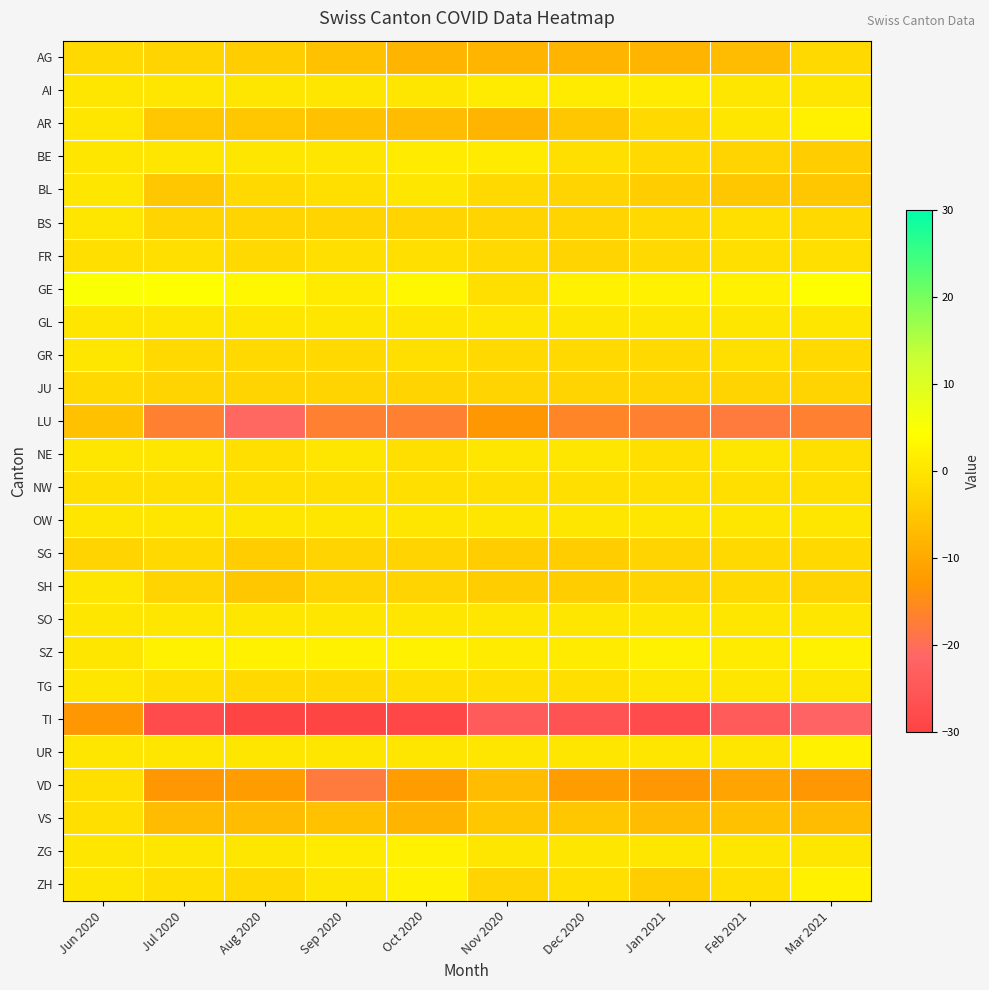

Reading left to right, transcribe all the data shown in this chart.

AG: Jun 2020=-2	Jul 2020=-3	Aug 2020=-4	Sep 2020=-6	Oct 2020=-8	Nov 2020=-8	Dec 2020=-8	Jan 2021=-8	Feb 2021=-7	Mar 2021=-2
AI: Jun 2020=0	Jul 2020=0	Aug 2020=0	Sep 2020=0	Oct 2020=0	Nov 2020=1	Dec 2020=1	Jan 2021=1	Feb 2021=0	Mar 2021=0
AR: Jun 2020=0	Jul 2020=-5	Aug 2020=-5	Sep 2020=-6	Oct 2020=-7	Nov 2020=-8	Dec 2020=-5	Jan 2021=-2	Feb 2021=0	Mar 2021=2
BE: Jun 2020=0	Jul 2020=0	Aug 2020=0	Sep 2020=0	Oct 2020=1	Nov 2020=1	Dec 2020=-1	Jan 2021=-2	Feb 2021=-3	Mar 2021=-4
BL: Jun 2020=0	Jul 2020=-5	Aug 2020=-2	Sep 2020=-1	Oct 2020=0	Nov 2020=-2	Dec 2020=-3	Jan 2021=-4	Feb 2021=-5	Mar 2021=-5
BS: Jun 2020=0	Jul 2020=-3	Aug 2020=-3	Sep 2020=-3	Oct 2020=-3	Nov 2020=-3	Dec 2020=-3	Jan 2021=-2	Feb 2021=-1	Mar 2021=-2
FR: Jun 2020=-1	Jul 2020=-1	Aug 2020=-2	Sep 2020=-1	Oct 2020=-1	Nov 2020=-2	Dec 2020=-3	Jan 2021=-2	Feb 2021=-1	Mar 2021=-1
GE: Jun 2020=5	Jul 2020=4	Aug 2020=3	Sep 2020=1	Oct 2020=3	Nov 2020=-1	Dec 2020=2	Jan 2021=2	Feb 2021=2	Mar 2021=4
GL: Jun 2020=0	Jul 2020=0	Aug 2020=0	Sep 2020=0	Oct 2020=0	Nov 2020=0	Dec 2020=0	Jan 2021=0	Feb 2021=0	Mar 2021=0
GR: Jun 2020=0	Jul 2020=-2	Aug 2020=-2	Sep 2020=-2	Oct 2020=-1	Nov 2020=-2	Dec 2020=-2	Jan 2021=-2	Feb 2021=-1	Mar 2021=-2
JU: Jun 2020=-2	Jul 2020=-3	Aug 2020=-3	Sep 2020=-3	Oct 2020=-3	Nov 2020=-3	Dec 2020=-3	Jan 2021=-3	Feb 2021=-3	Mar 2021=-3
LU: Jun 2020=-6	Jul 2020=-17	Aug 2020=-21	Sep 2020=-17	Oct 2020=-17	Nov 2020=-13	Dec 2020=-16	Jan 2021=-17	Feb 2021=-18	Mar 2021=-17
NE: Jun 2020=0	Jul 2020=0	Aug 2020=-1	Sep 2020=0	Oct 2020=-1	Nov 2020=0	Dec 2020=0	Jan 2021=-1	Feb 2021=0	Mar 2021=-1
NW: Jun 2020=-1	Jul 2020=-1	Aug 2020=-1	Sep 2020=-1	Oct 2020=-1	Nov 2020=-1	Dec 2020=-1	Jan 2021=-1	Feb 2021=-1	Mar 2021=-1
OW: Jun 2020=0	Jul 2020=0	Aug 2020=0	Sep 2020=0	Oct 2020=0	Nov 2020=0	Dec 2020=0	Jan 2021=0	Feb 2021=0	Mar 2021=0
SG: Jun 2020=-3	Jul 2020=-2	Aug 2020=-4	Sep 2020=-3	Oct 2020=-3	Nov 2020=-4	Dec 2020=-4	Jan 2021=-3	Feb 2021=-2	Mar 2021=-2
SH: Jun 2020=0	Jul 2020=-3	Aug 2020=-5	Sep 2020=-3	Oct 2020=-3	Nov 2020=-4	Dec 2020=-4	Jan 2021=-3	Feb 2021=-2	Mar 2021=-3
SO: Jun 2020=0	Jul 2020=0	Aug 2020=0	Sep 2020=0	Oct 2020=0	Nov 2020=0	Dec 2020=0	Jan 2021=0	Feb 2021=0	Mar 2021=0
SZ: Jun 2020=0	Jul 2020=2	Aug 2020=2	Sep 2020=2	Oct 2020=2	Nov 2020=1	Dec 2020=1	Jan 2021=2	Feb 2021=1	Mar 2021=2
TG: Jun 2020=0	Jul 2020=-1	Aug 2020=-2	Sep 2020=-2	Oct 2020=-1	Nov 2020=-1	Dec 2020=-1	Jan 2021=0	Feb 2021=0	Mar 2021=0
TI: Jun 2020=-13	Jul 2020=-28	Aug 2020=-30	Sep 2020=-30	Oct 2020=-29	Nov 2020=-24	Dec 2020=-26	Jan 2021=-28	Feb 2021=-24	Mar 2021=-22
UR: Jun 2020=0	Jul 2020=0	Aug 2020=0	Sep 2020=0	Oct 2020=0	Nov 2020=0	Dec 2020=0	Jan 2021=0	Feb 2021=0	Mar 2021=2
VD: Jun 2020=-1	Jul 2020=-13	Aug 2020=-12	Sep 2020=-18	Oct 2020=-12	Nov 2020=-7	Dec 2020=-12	Jan 2021=-13	Feb 2021=-11	Mar 2021=-13
VS: Jun 2020=-1	Jul 2020=-7	Aug 2020=-7	Sep 2020=-6	Oct 2020=-8	Nov 2020=-5	Dec 2020=-5	Jan 2021=-7	Feb 2021=-6	Mar 2021=-7
ZG: Jun 2020=0	Jul 2020=0	Aug 2020=0	Sep 2020=1	Oct 2020=2	Nov 2020=0	Dec 2020=0	Jan 2021=0	Feb 2021=0	Mar 2021=0
ZH: Jun 2020=0	Jul 2020=-1	Aug 2020=-2	Sep 2020=0	Oct 2020=2	Nov 2020=-3	Dec 2020=-1	Jan 2021=-4	Feb 2021=-1	Mar 2021=2